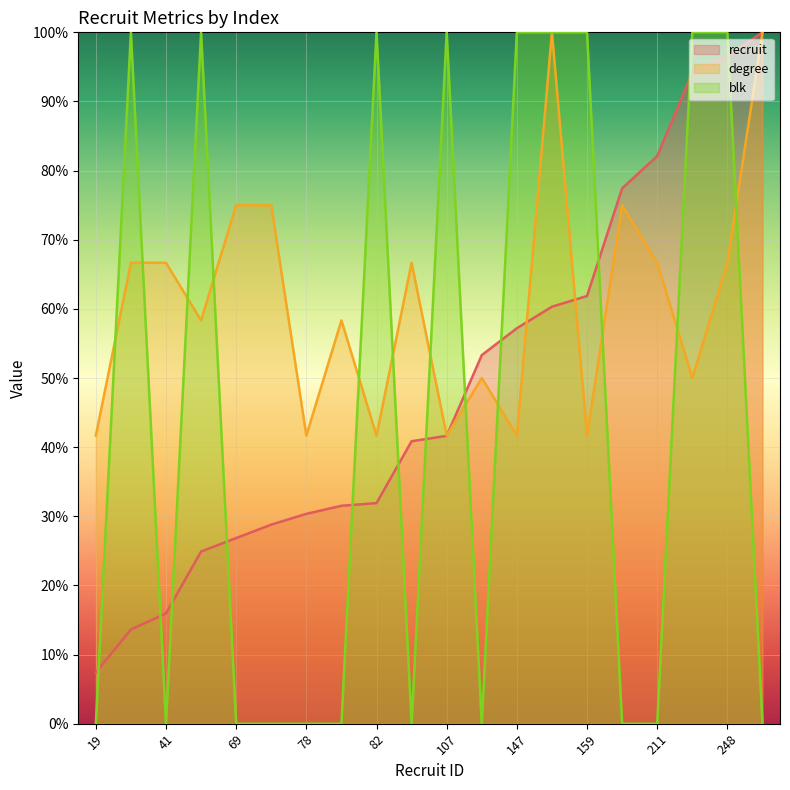

What is the total value across all series at 211?

148.8